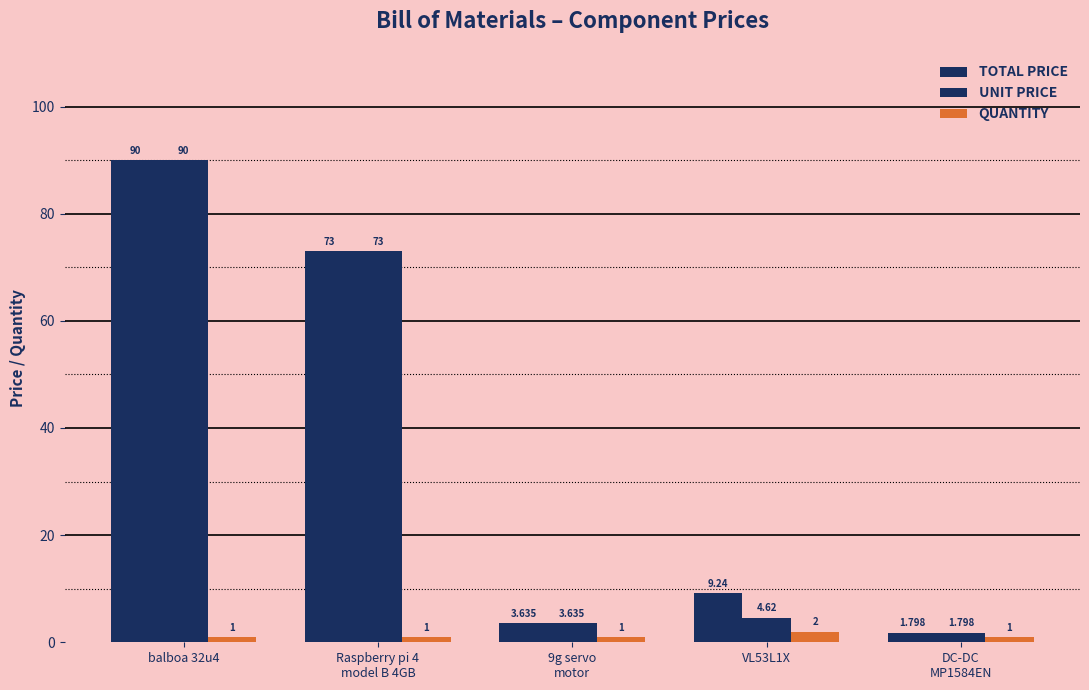

How many bars are there in total?

15